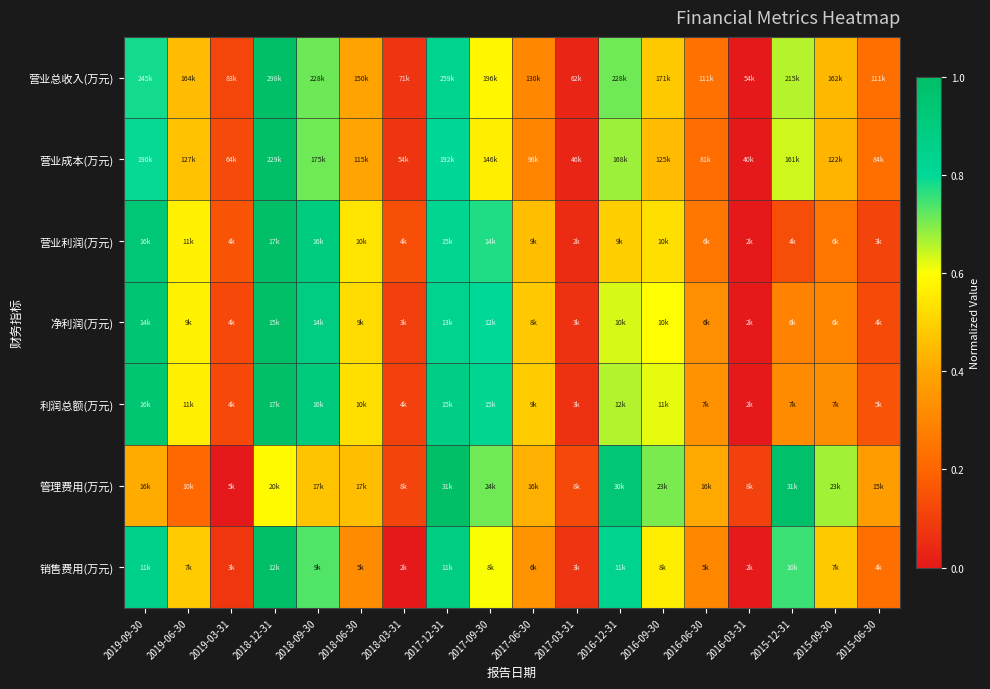

Reading left to right, list all the values displayed in this chart.

营业总收入(万元): 2019-09-30=0.8	2019-06-30=0.5	2019-03-31=0.1	2018-12-31=1.0	2018-09-30=0.7	2018-06-30=0.4	2018-03-31=0.1	2017-12-31=0.8	2017-09-30=0.6	2017-06-30=0.3	2017-03-31=0.0	2016-12-31=0.7	2016-09-30=0.5	2016-06-30=0.2	2016-03-31=0.0	2015-12-31=0.7	2015-09-30=0.4	2015-06-30=0.2
营业成本(万元): 2019-09-30=0.8	2019-06-30=0.5	2019-03-31=0.1	2018-12-31=1.0	2018-09-30=0.7	2018-06-30=0.4	2018-03-31=0.1	2017-12-31=0.8	2017-09-30=0.6	2017-06-30=0.3	2017-03-31=0.0	2016-12-31=0.7	2016-09-30=0.5	2016-06-30=0.2	2016-03-31=0.0	2015-12-31=0.6	2015-09-30=0.4	2015-06-30=0.2
营业利润(万元): 2019-09-30=0.9	2019-06-30=0.6	2019-03-31=0.2	2018-12-31=1.0	2018-09-30=0.9	2018-06-30=0.5	2018-03-31=0.1	2017-12-31=0.8	2017-09-30=0.8	2017-06-30=0.5	2017-03-31=0.0	2016-12-31=0.5	2016-09-30=0.5	2016-06-30=0.3	2016-03-31=0.0	2015-12-31=0.1	2015-09-30=0.2	2015-06-30=0.1
净利润(万元): 2019-09-30=0.9	2019-06-30=0.6	2019-03-31=0.1	2018-12-31=1.0	2018-09-30=0.9	2018-06-30=0.5	2018-03-31=0.1	2017-12-31=0.8	2017-09-30=0.8	2017-06-30=0.5	2017-03-31=0.1	2016-12-31=0.6	2016-09-30=0.6	2016-06-30=0.3	2016-03-31=0.0	2015-12-31=0.3	2015-09-30=0.3	2015-06-30=0.1
利润总额(万元): 2019-09-30=1.0	2019-06-30=0.6	2019-03-31=0.1	2018-12-31=1.0	2018-09-30=0.9	2018-06-30=0.5	2018-03-31=0.1	2017-12-31=0.9	2017-09-30=0.8	2017-06-30=0.5	2017-03-31=0.1	2016-12-31=0.7	2016-09-30=0.6	2016-06-30=0.3	2016-03-31=0.0	2015-12-31=0.3	2015-09-30=0.3	2015-06-30=0.2
管理费用(万元): 2019-09-30=0.4	2019-06-30=0.2	2019-03-31=0.0	2018-12-31=0.6	2018-09-30=0.5	2018-06-30=0.5	2018-03-31=0.1	2017-12-31=1.0	2017-09-30=0.7	2017-06-30=0.4	2017-03-31=0.1	2016-12-31=0.9	2016-09-30=0.7	2016-06-30=0.4	2016-03-31=0.1	2015-12-31=1.0	2015-09-30=0.7	2015-06-30=0.4
销售费用(万元): 2019-09-30=0.9	2019-06-30=0.5	2019-03-31=0.1	2018-12-31=1.0	2018-09-30=0.7	2018-06-30=0.3	2018-03-31=0.0	2017-12-31=0.9	2017-09-30=0.6	2017-06-30=0.3	2017-03-31=0.1	2016-12-31=0.8	2016-09-30=0.6	2016-06-30=0.3	2016-03-31=0.0	2015-12-31=0.8	2015-09-30=0.5	2015-06-30=0.2